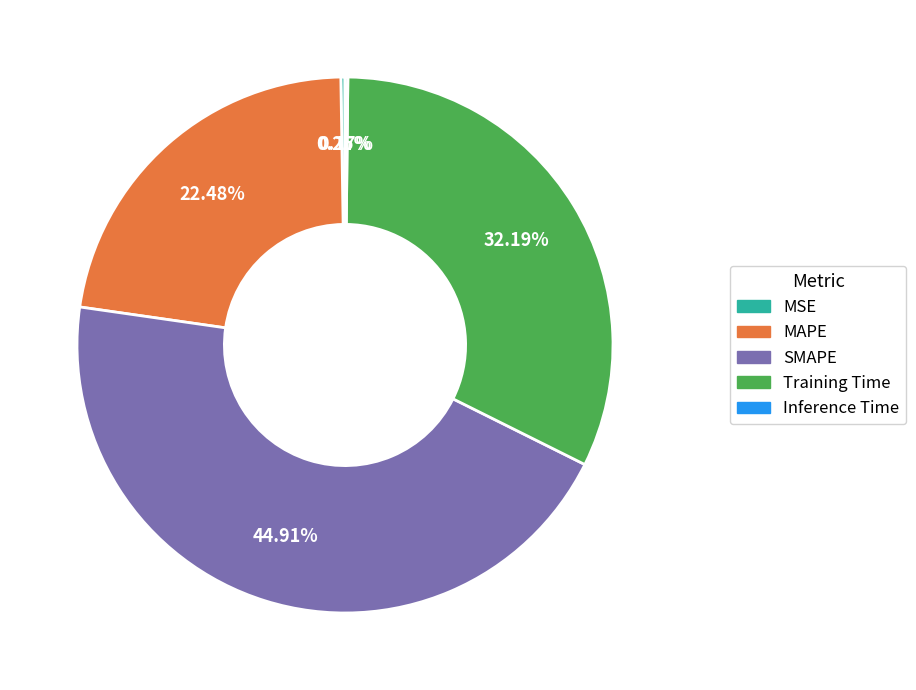

Is there any slice that represents more than half of the pie?

No